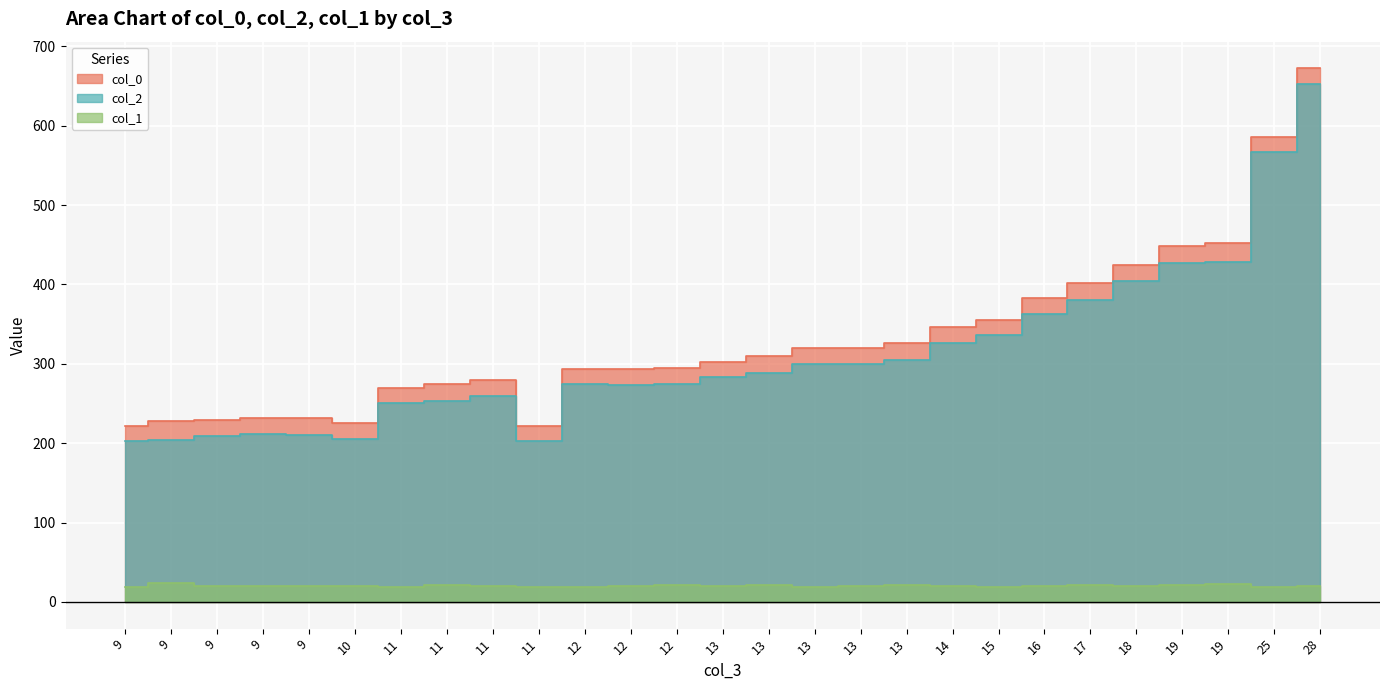

The value of col_1 at 11 is 32.6. True or false?

False